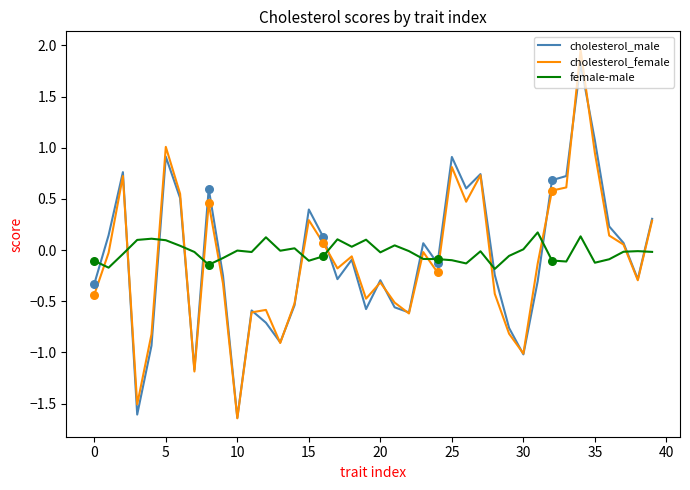

Which series has the widest spread of values?

cholesterol_female